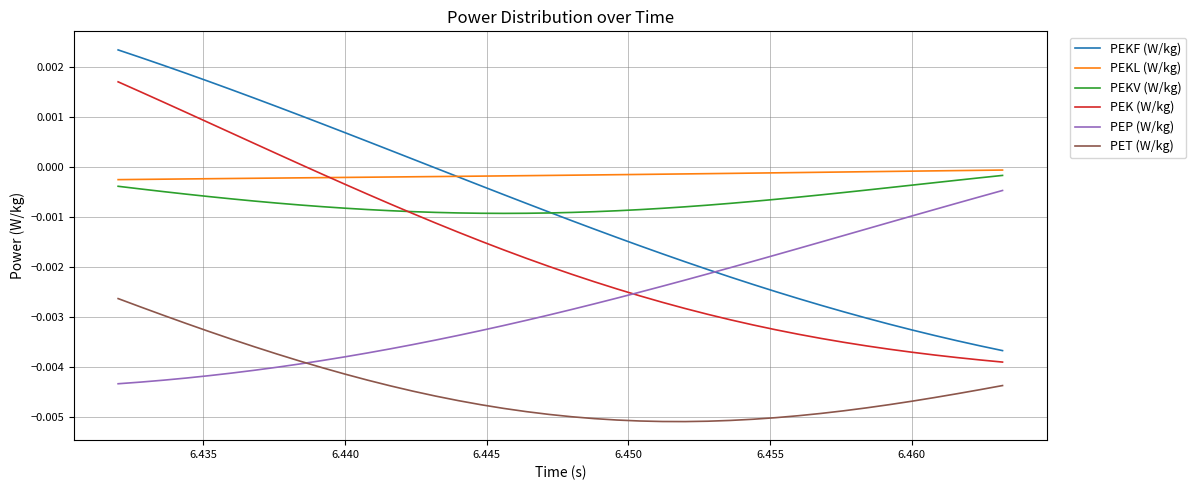

How many categories are shown in the chart?

40